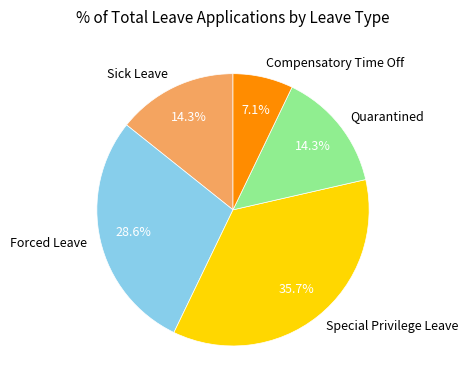

Between Forced Leave and Sick Leave, which is larger?

Forced Leave